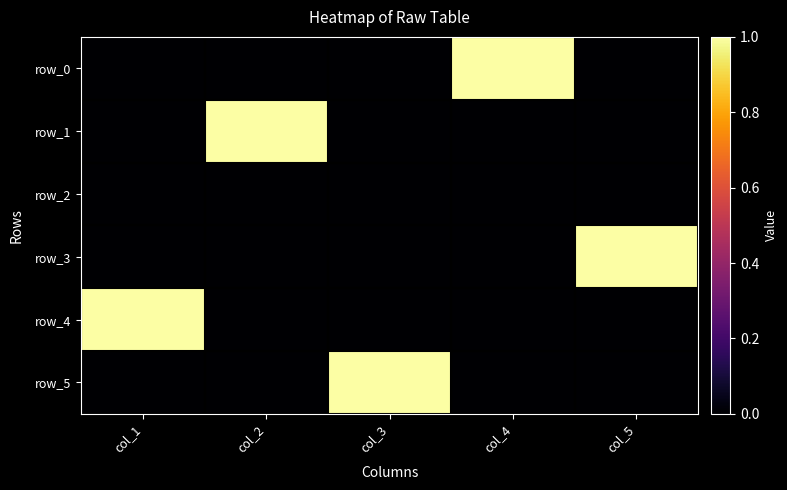

Reading left to right, what are all the values shown in this chart?

row_0: 0	0	0	1	0
row_1: 0	1	0	0	0
row_2: 0	0	0	0	0
row_3: 0	0	0	0	1
row_4: 1	0	0	0	0
row_5: 0	0	1	0	0